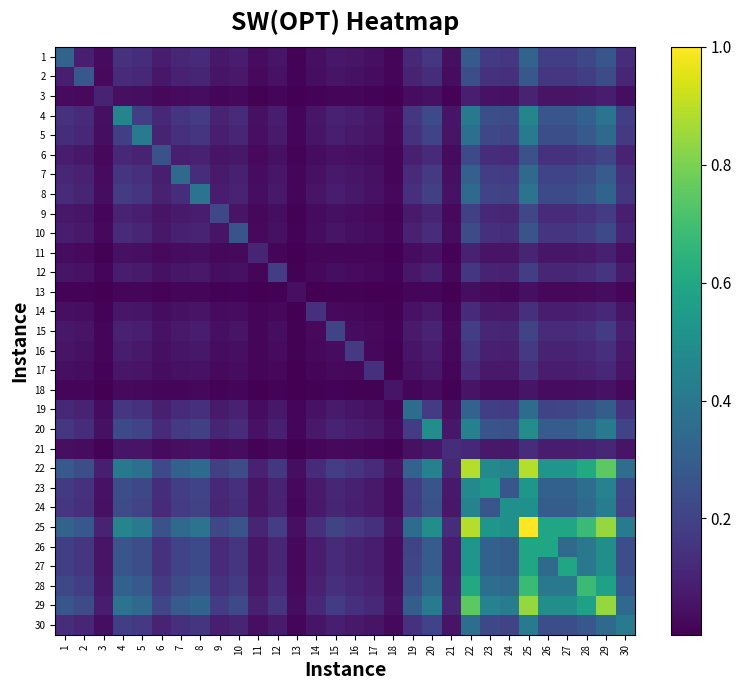

Which category has the lowest value across all series?

18